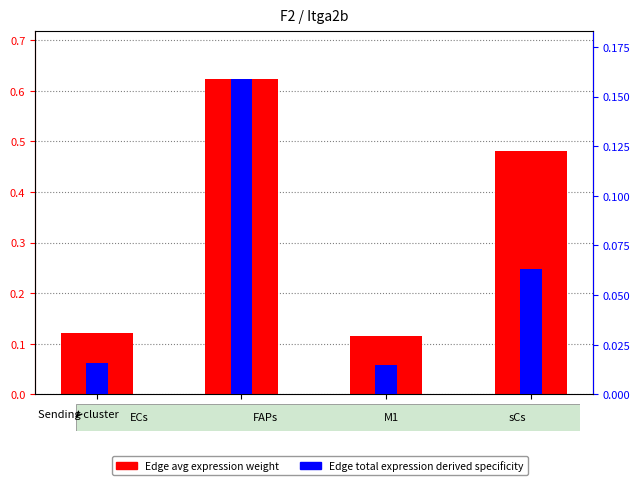

What is the difference between the highest and lowest values at M1?

0.1